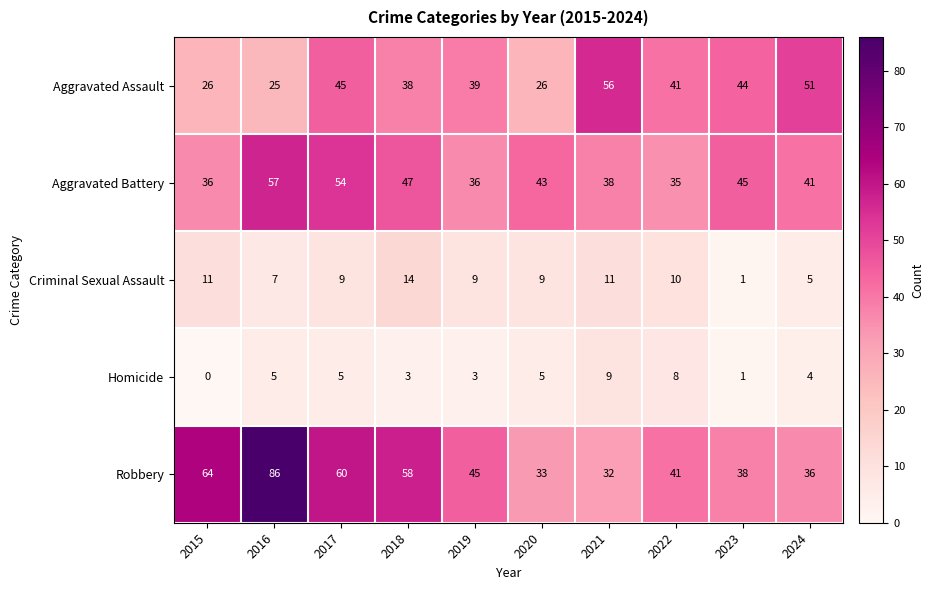

What is the difference between the maximum and minimum values in the Aggravated Battery series?

22